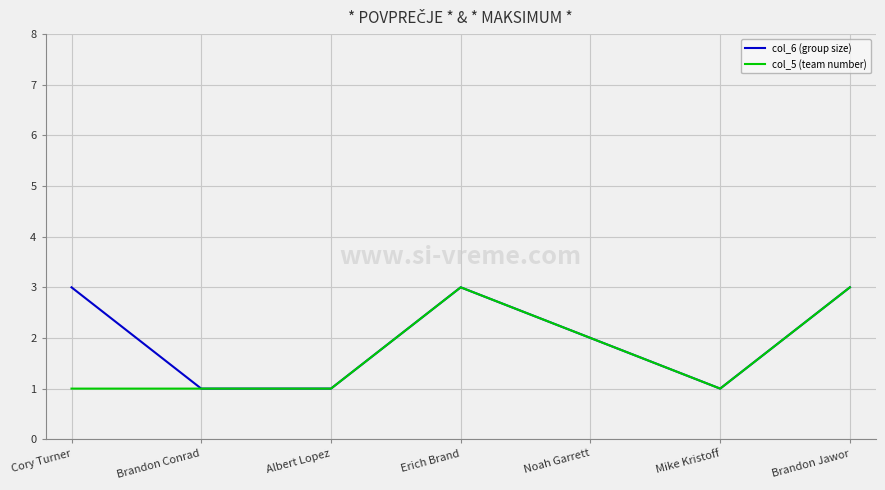

Rank the series at Cory Turner from highest to lowest value.

col_6 (group size), col_5 (team number)